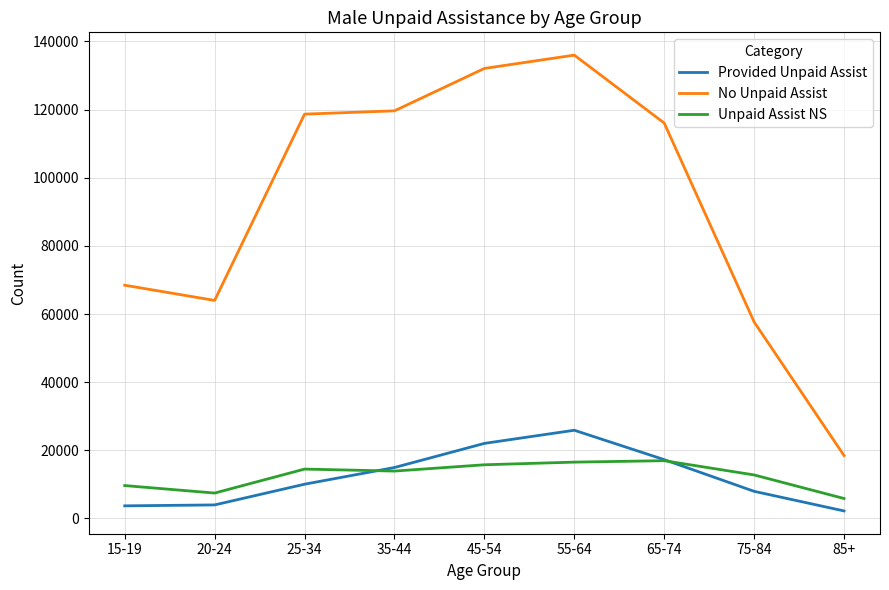

After their last crossing, which series has the higher values: Unpaid Assist NS or Provided Unpaid Assist?

Unpaid Assist NS